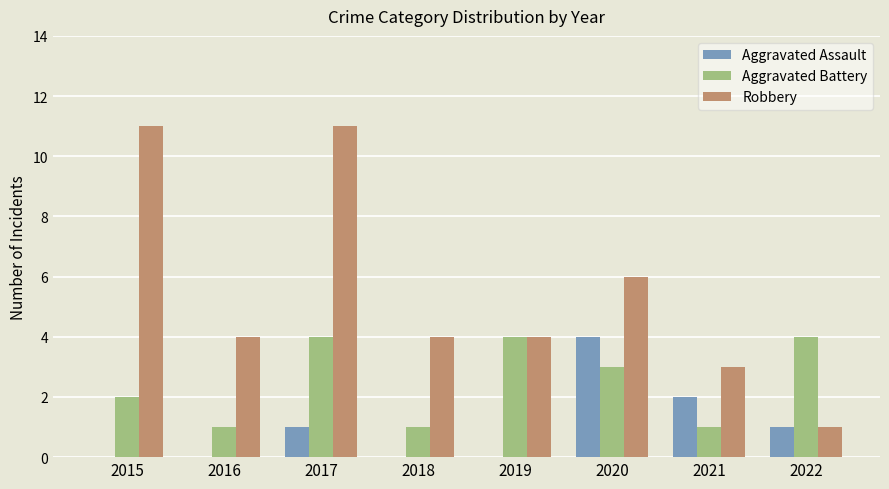

What is the total value across all series at 2018?

5